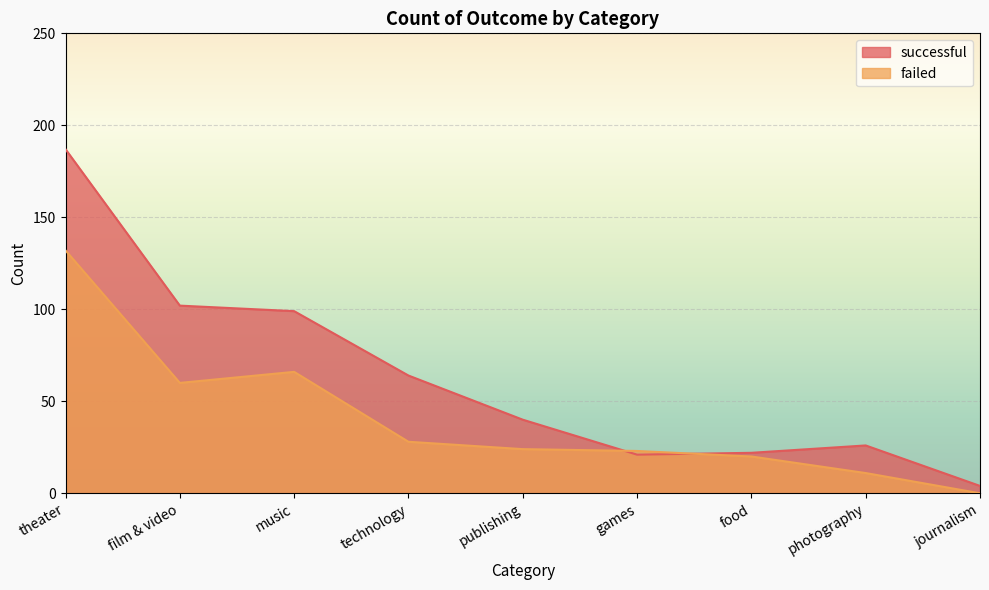

Which series has the widest spread of values?

successful